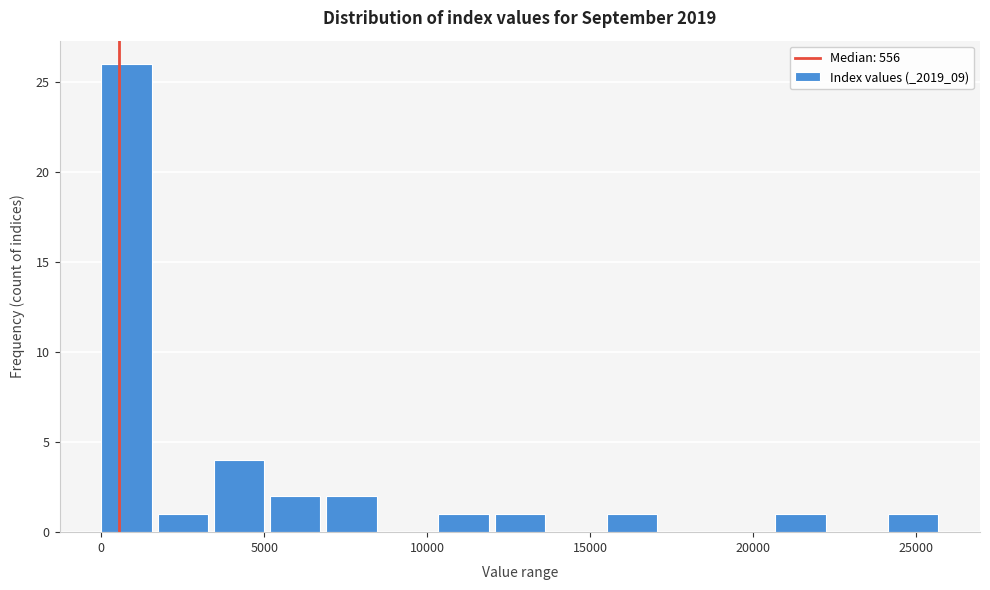

Read against the x-axis, roughly where is the centre of the tallest bar?

1000